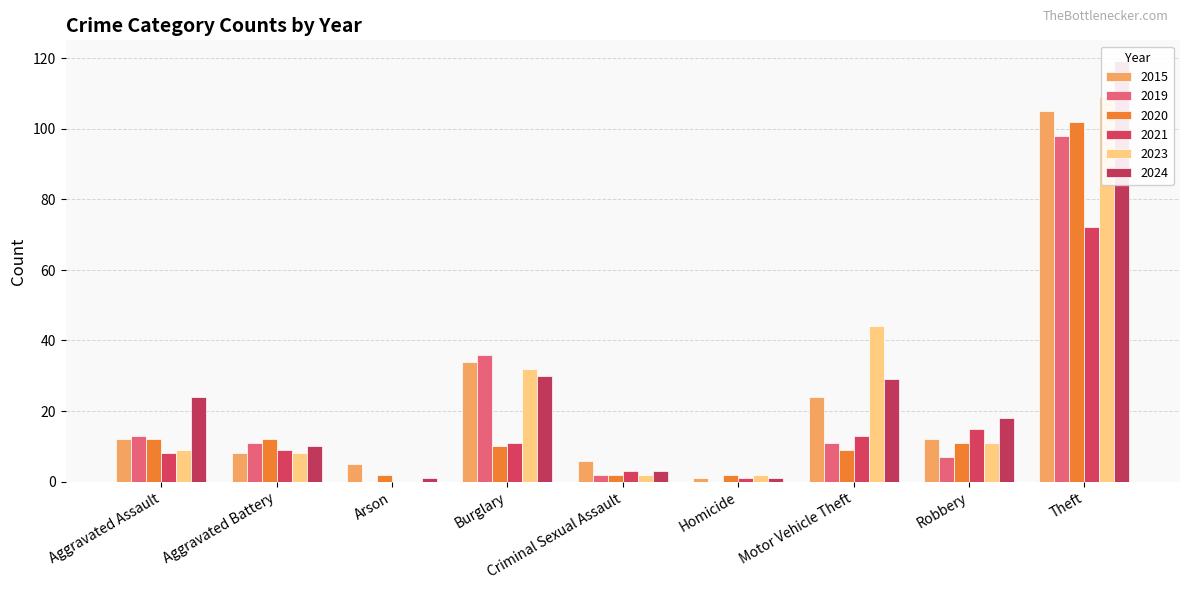

Rank the series at Aggravated Assault from highest to lowest value.

2024, 2019, 2015, 2020, 2023, 2021